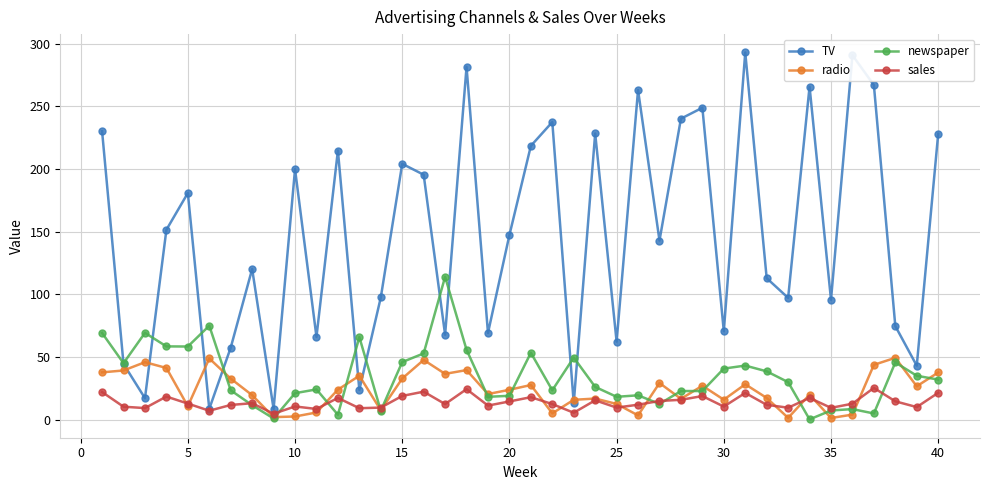

What is the sum of all sales values?

557.8